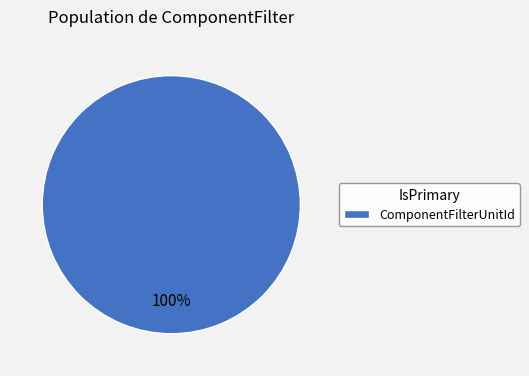

Does any single category account for the majority?

Yes